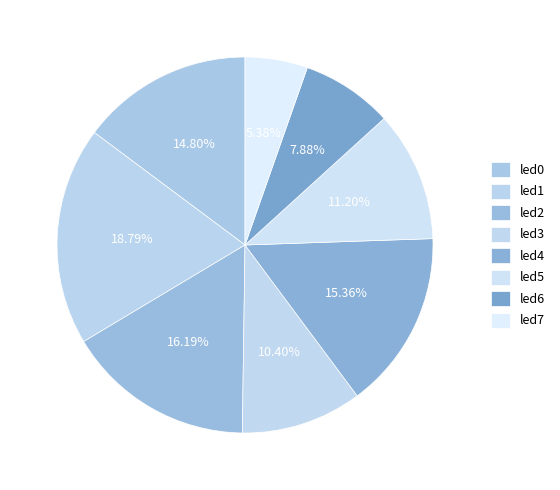

Is led3 the majority of the pie?

No